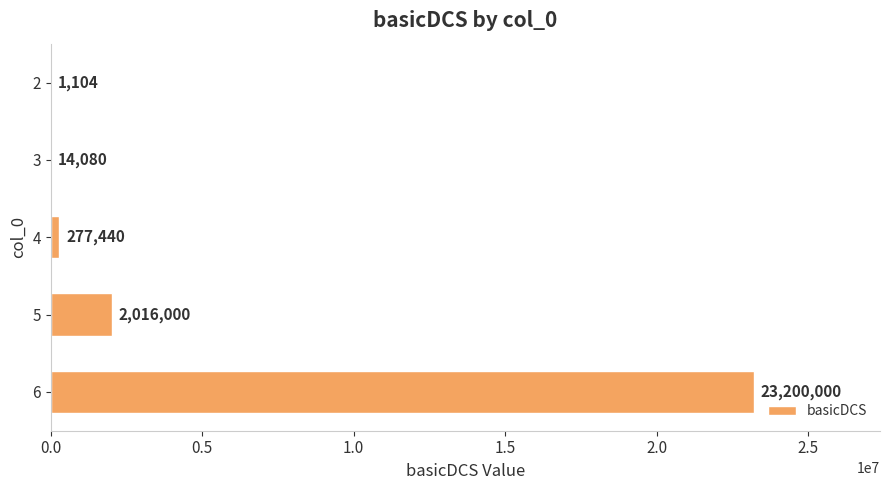

What is the sum of the values at 2 and 5?

2017104